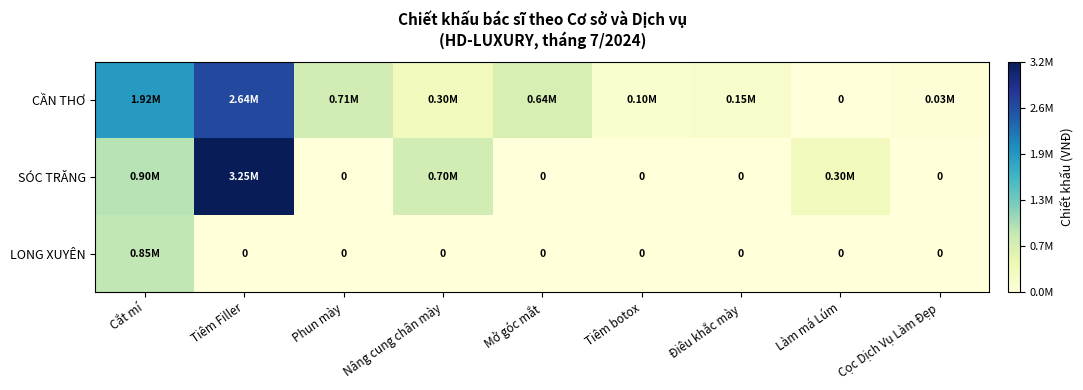

How many positive values does the LONG XUYÊN series have?

1